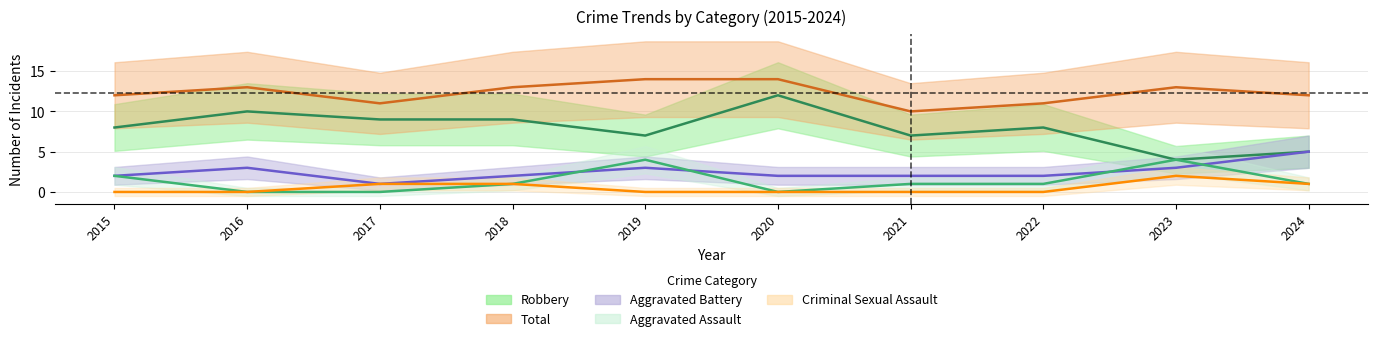

How many data points does each series have?

10